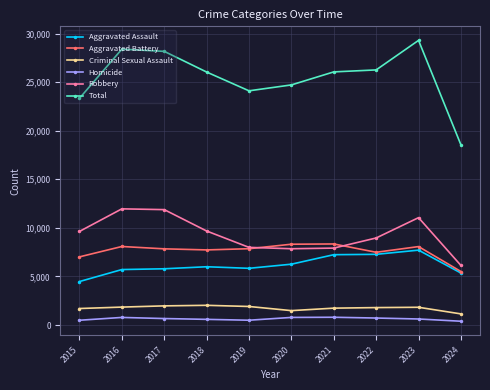

Which series has the widest spread of values?

Total